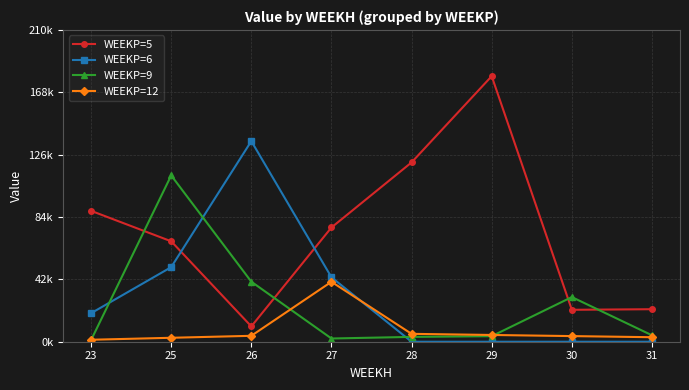

At which label does WEEKP=5 reach its minimum?

26